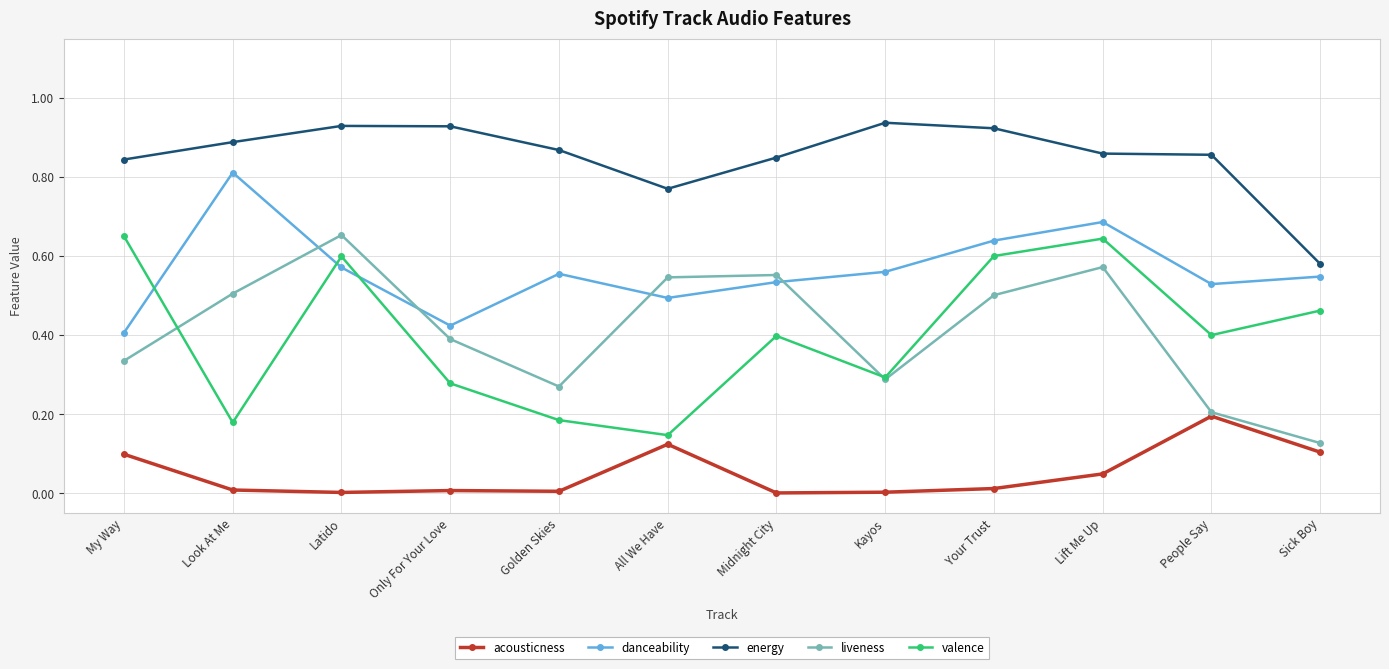

At Golden Skies, list the series in order from smallest to largest.

acousticness, valence, liveness, danceability, energy